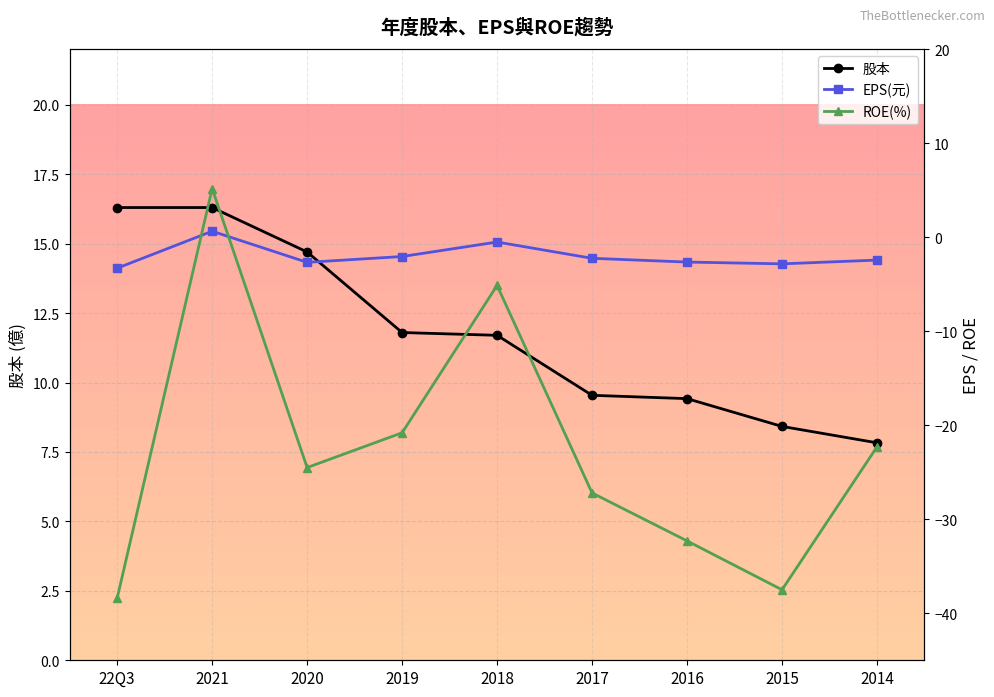

How many lines are shown in the chart?

3